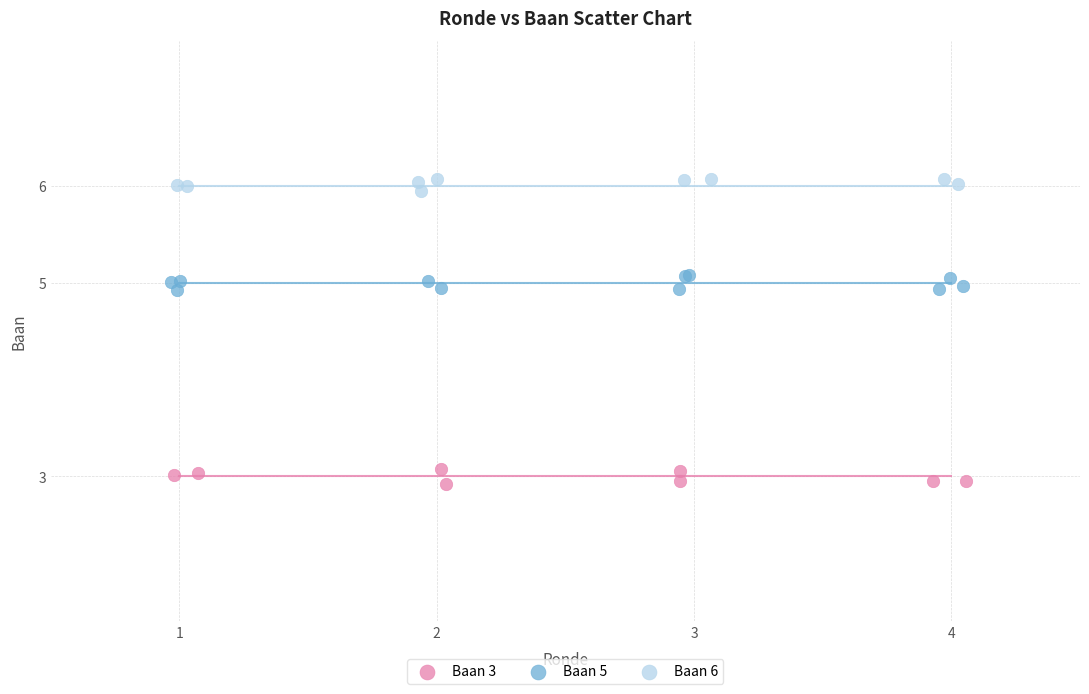

Which series contains the highest Y value?

Baan 6